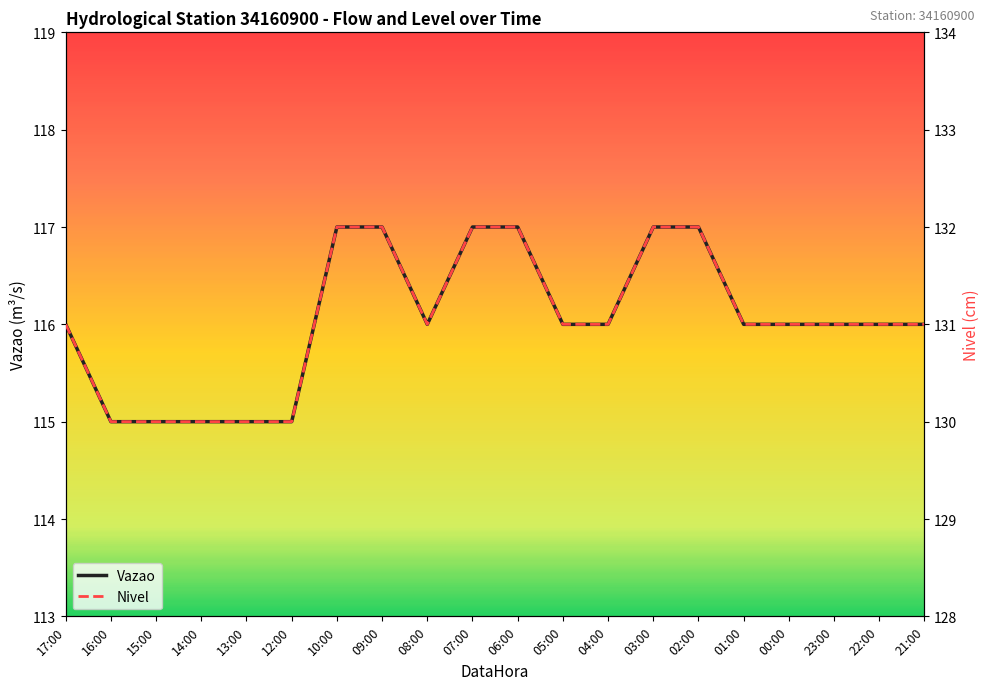

Which series has the largest total across all categories?

Nivel